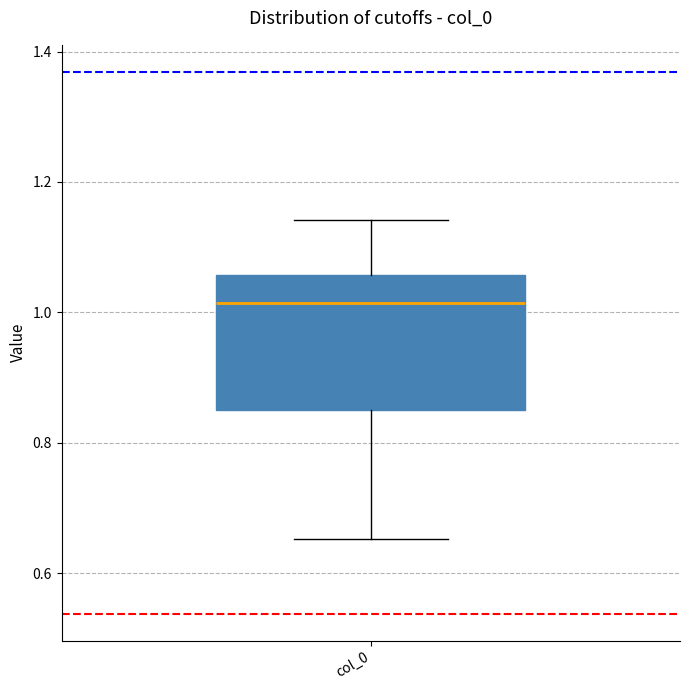

Read this box plot against the y-axis: the position of the median line, the range covered by the box, and the ends of both whiskers. The values are not printed on the chart, so give them approximately, as read against the axis.

median 1.02, box 0.84 to 1.06, whiskers 0.66 to 1.14